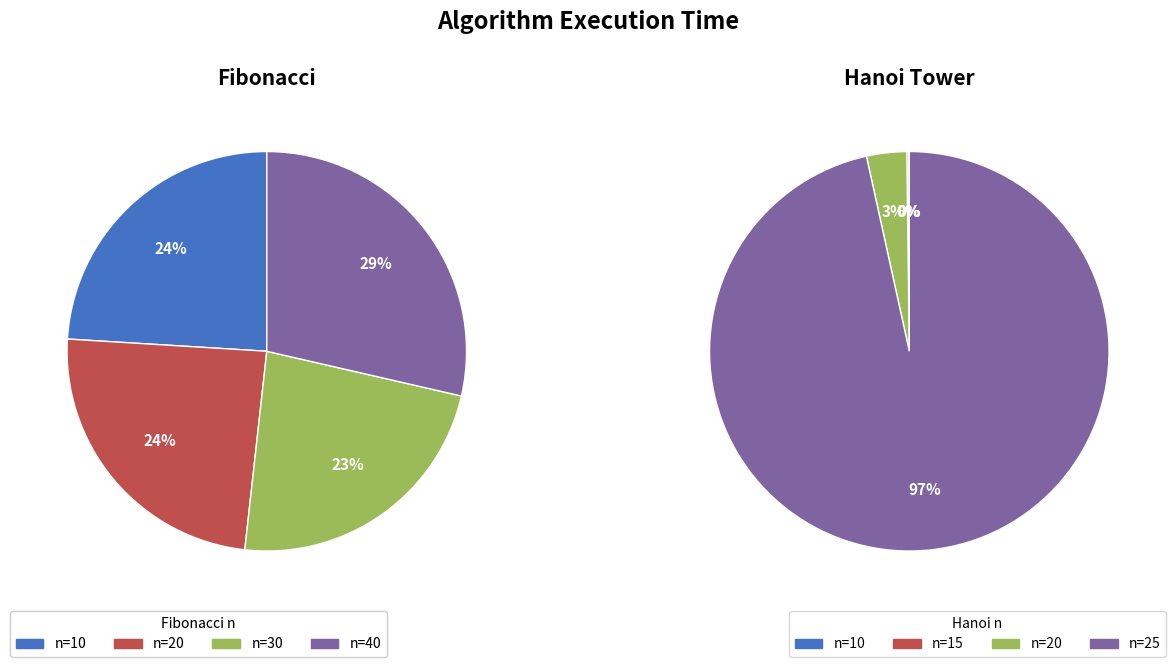

What is the spread (max minus min) of values at n=20/15?

1799